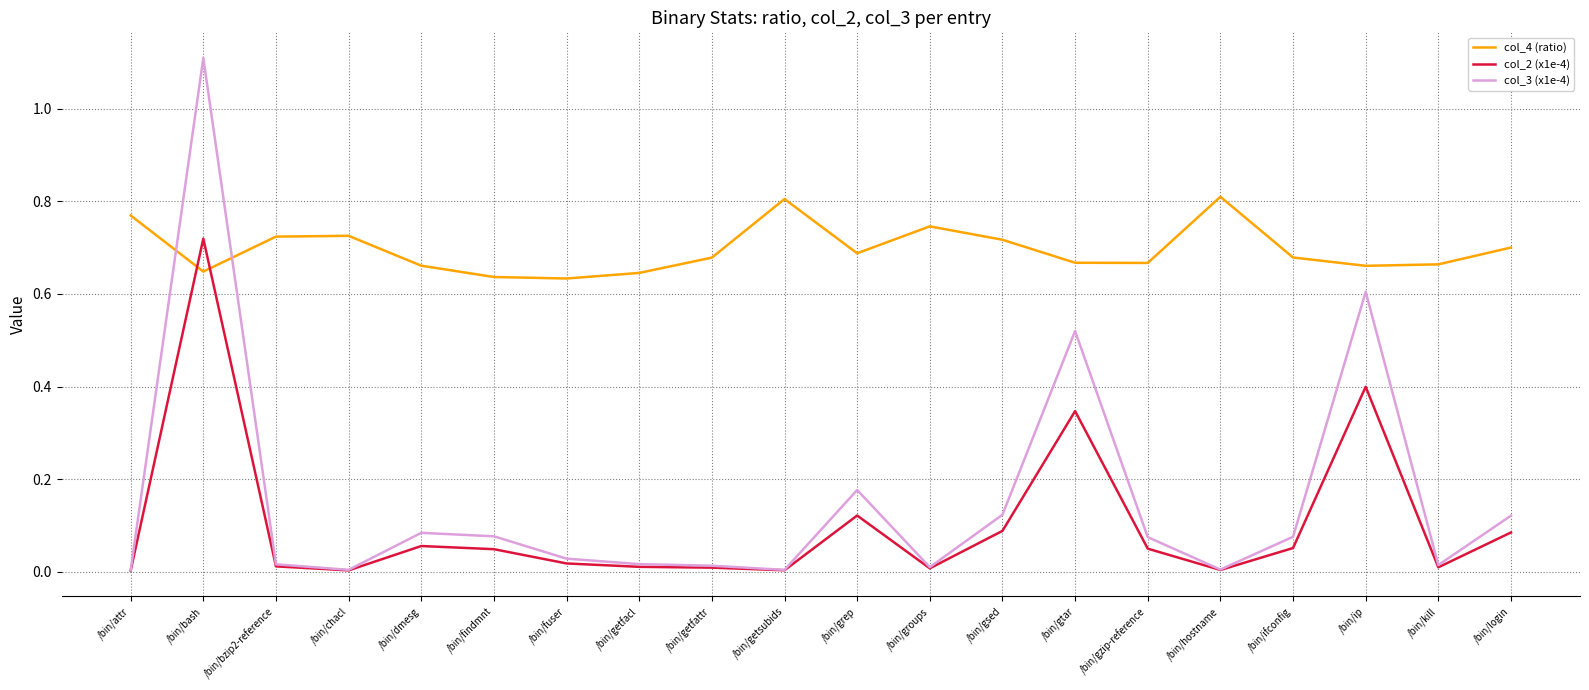

Between /bin/findmnt and /bin/gsed, which series saw the biggest shift?

col_4 (ratio)